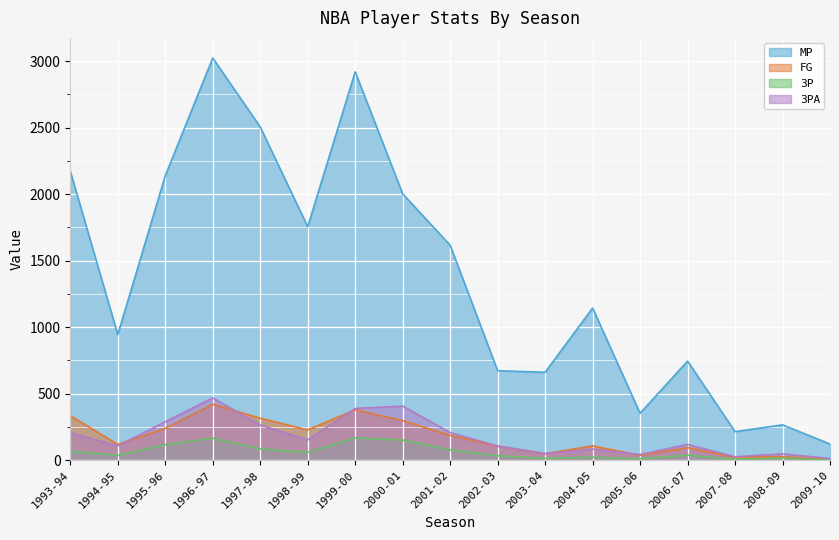

What is the spread (max minus min) of values at 2000-01?

1850